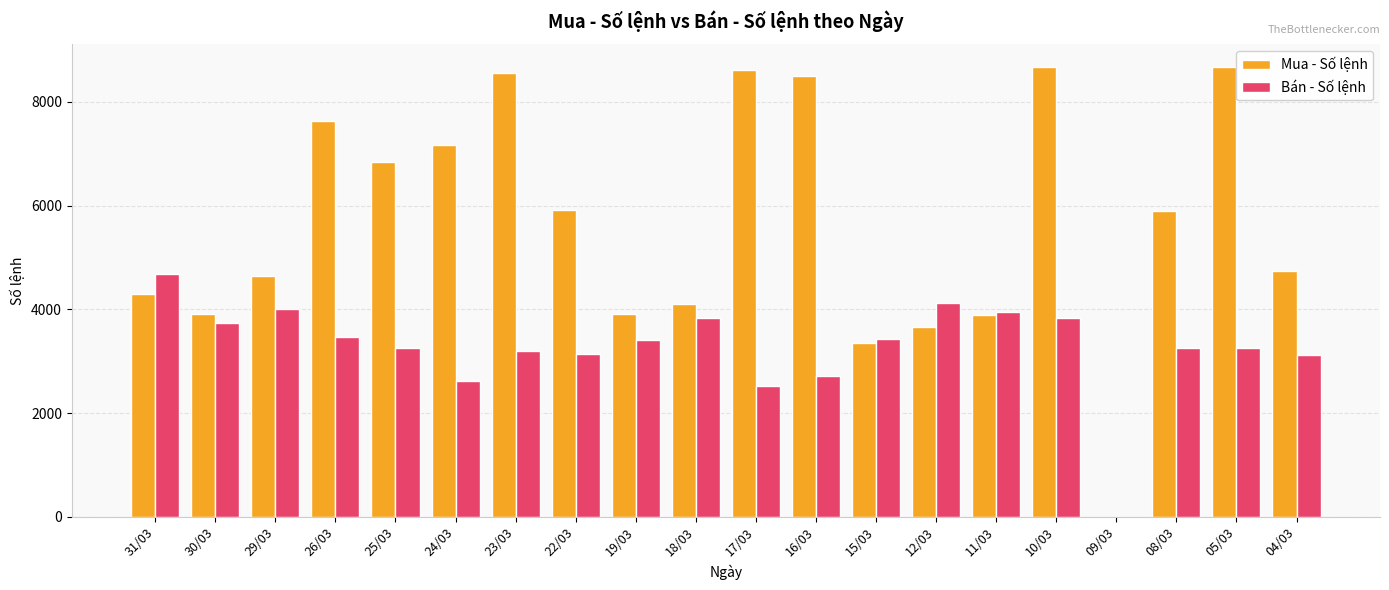

The value of Bán - Số lệnh at 09/03 is -2986. True or false?

False